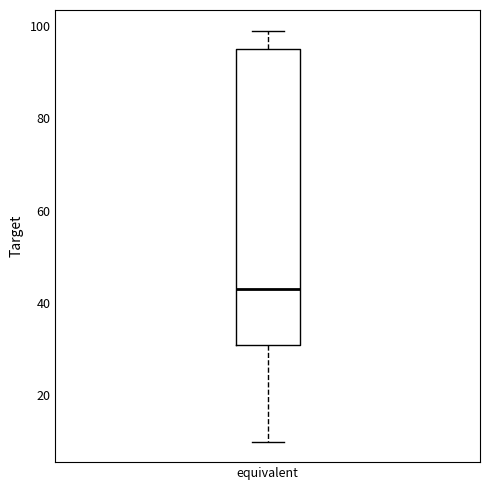

Where is the lower edge of the box for equivalent on the y-axis? The values are not printed on the chart, so give them approximately, as read against the axis.

32